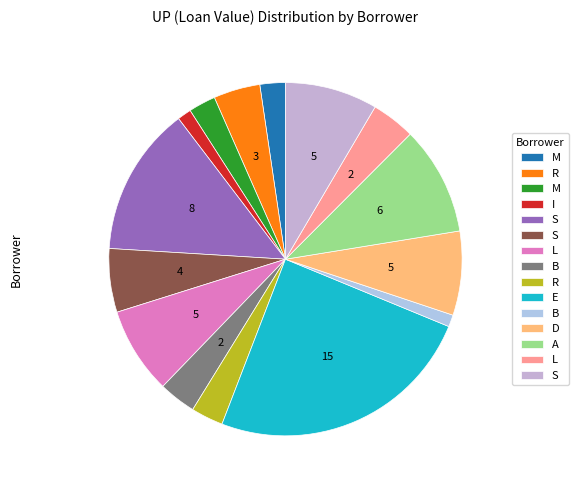

How many segments does this pie chart have?

15